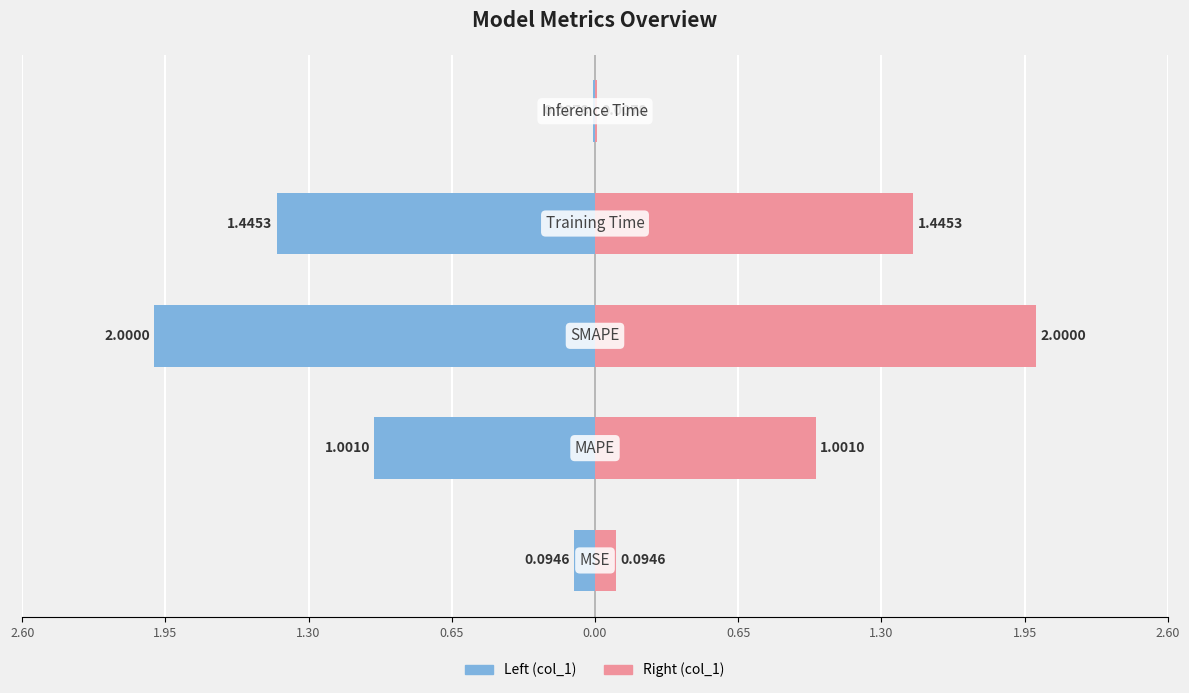

Reading left to right, list all the values displayed in this chart.

col_1 (left): 2.60=-0.1	1.95=-1.0	1.30=-2.0	0.65=-1.4	0.00=-0.0
col_1 (right): 2.60=0.1	1.95=1.0	1.30=2.0	0.65=1.4	0.00=0.0